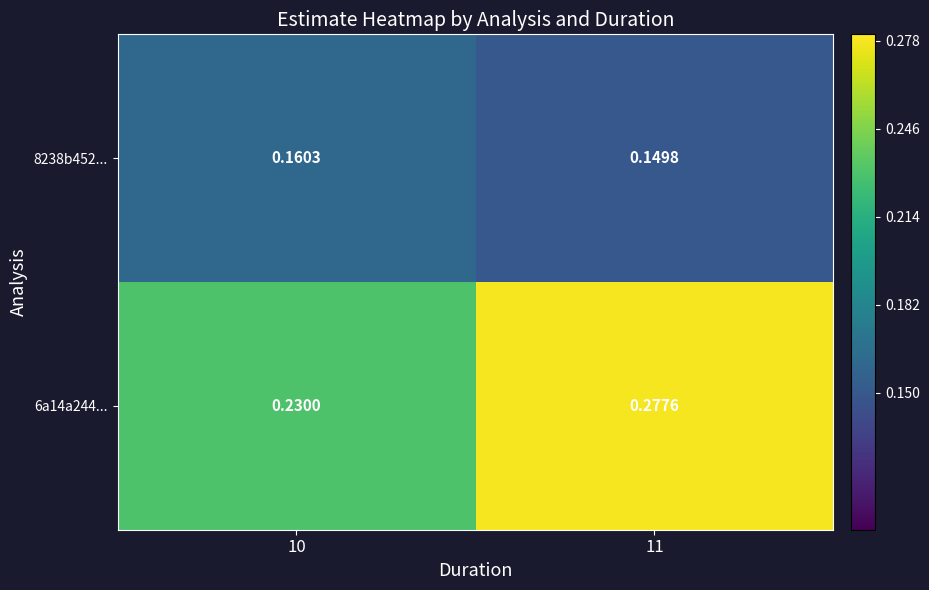

Is the value of 8238b452... at 10 greater than the value of 6a14a244... at 11?

No